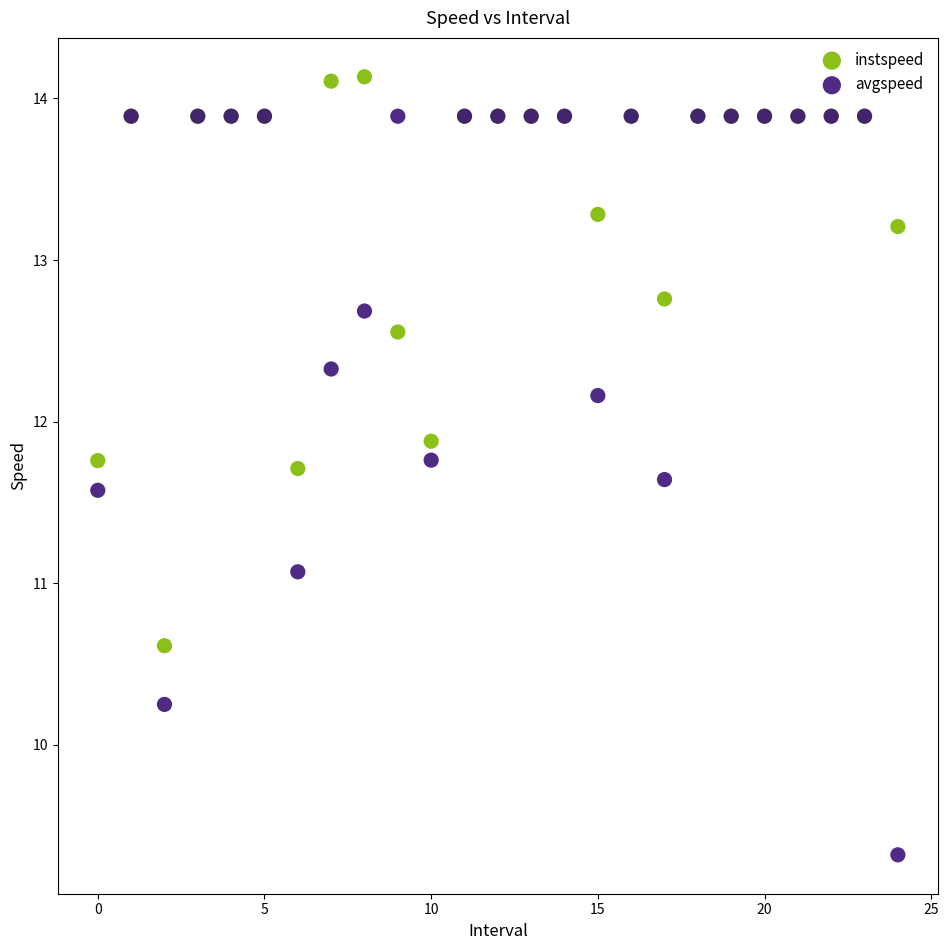

What are all the series names shown in the legend?

instspeed, avgspeed